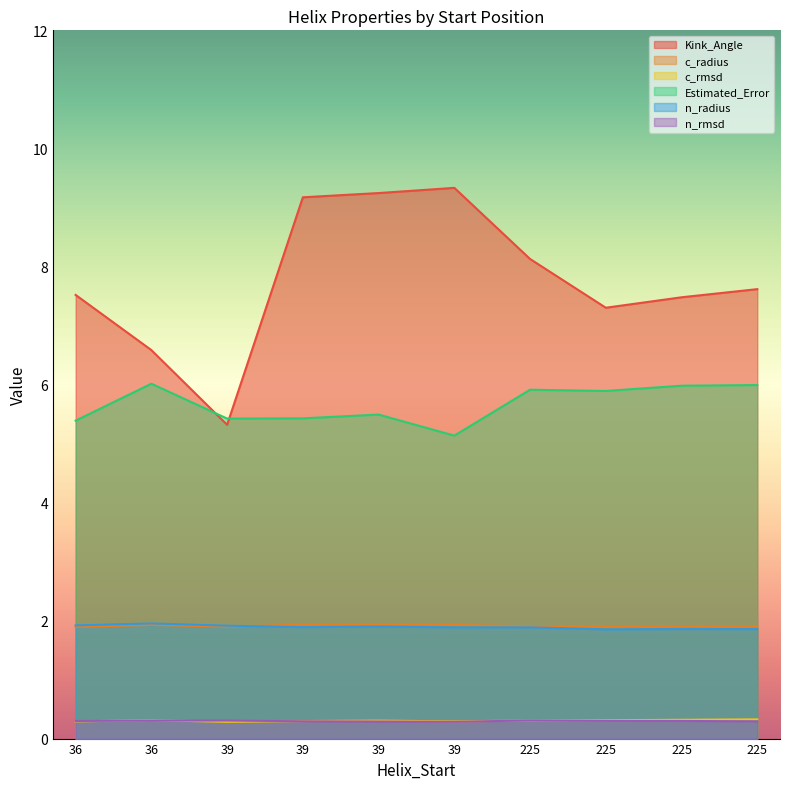

Read the c_rmsd value at 39.

0.3